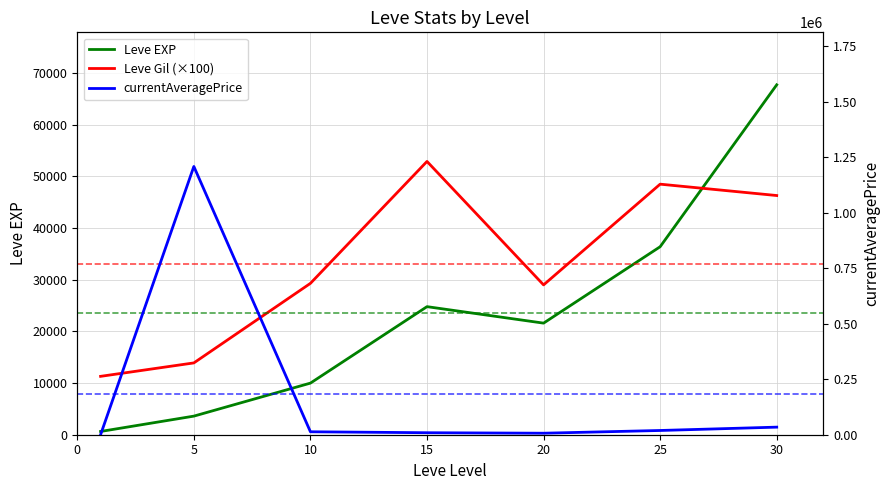

What is the sum of the currentAveragePrice values at 15 and 5?

1217966.8